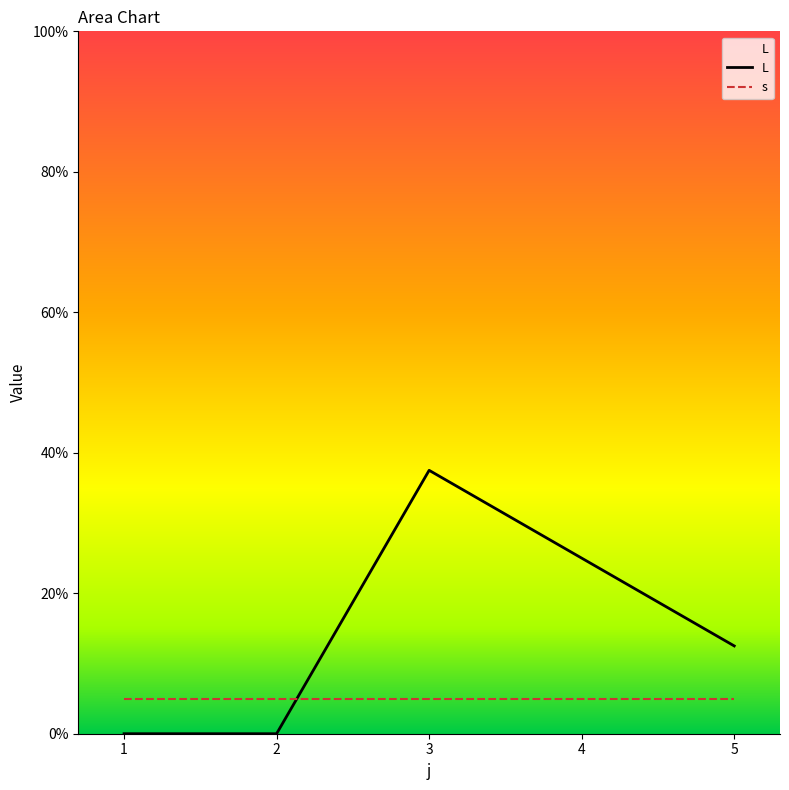

List the series in order of their overall mean, highest first.

L, s